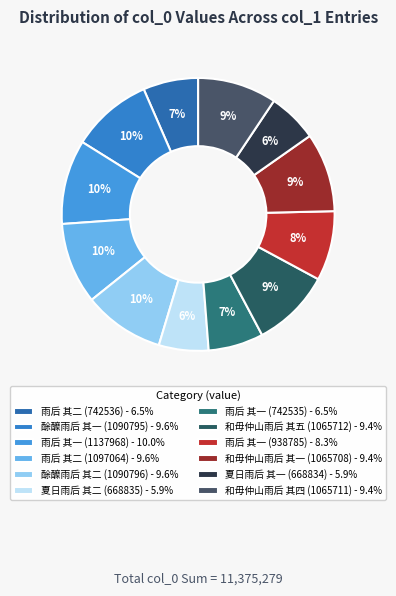

Combined, do 和毋仲山雨后 其五 (1065712) and 雨后 其一 (1137968) account for over 50%?

No